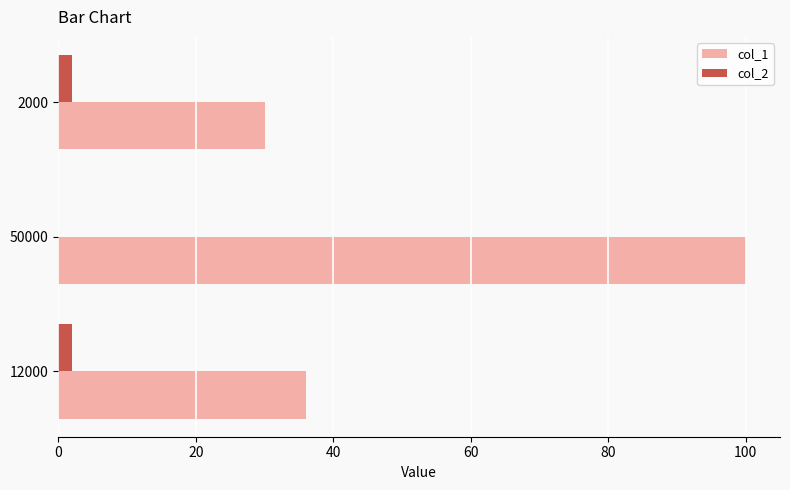

Which series has the largest total across all categories?

col_1